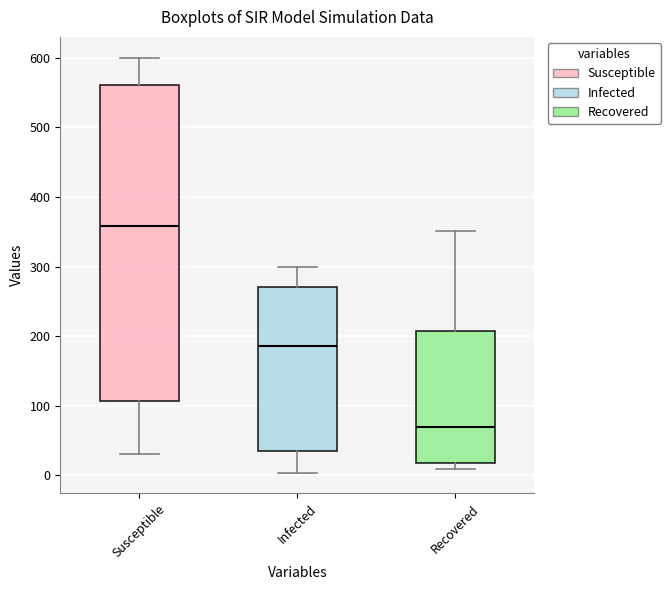

Where does the median line of the box for Recovered sit on the y-axis? The values are not printed on the chart, so give them approximately, as read against the axis.

70